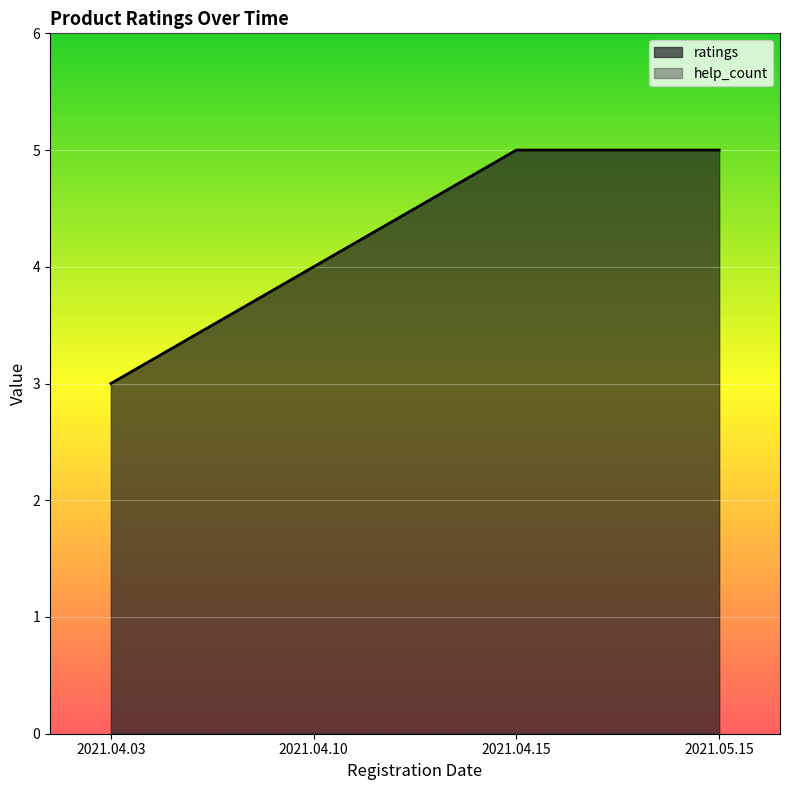

Where is the data nearest to the value 4?

2021.04.10